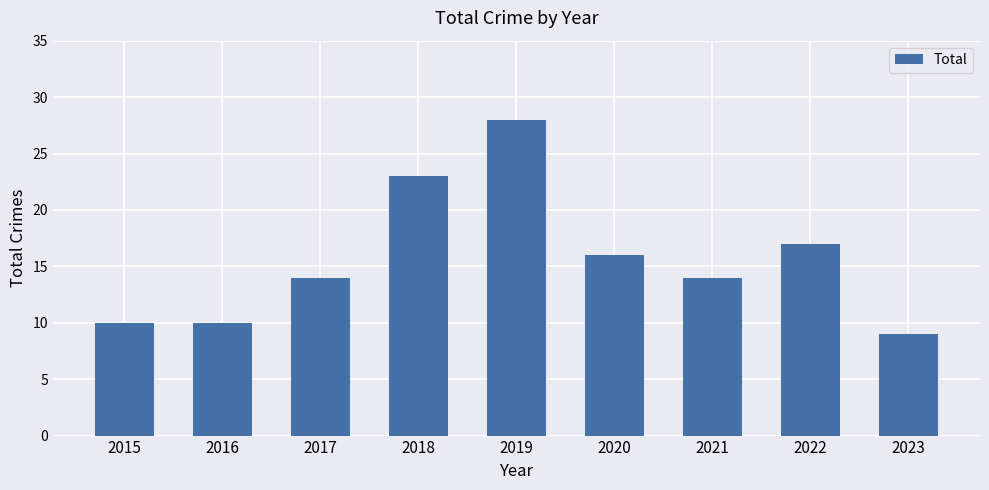

The value at 2023 is 9. True or false?

True